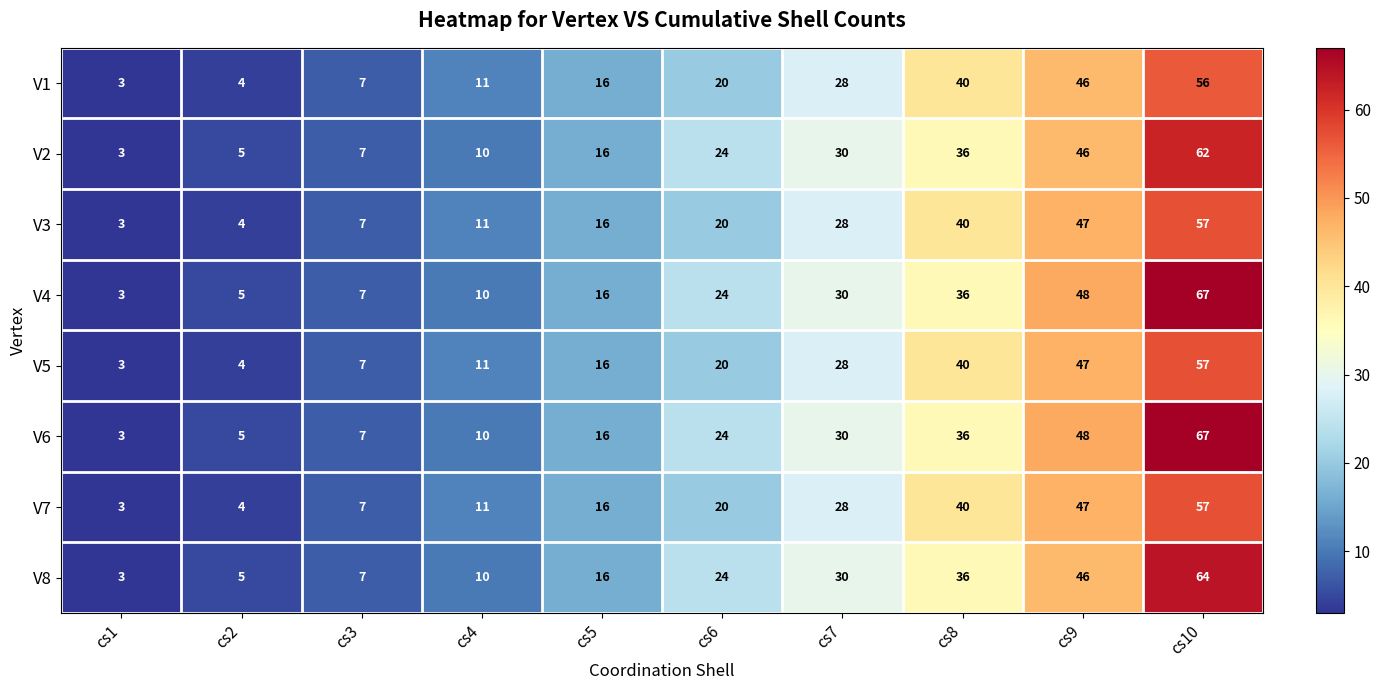

Which label corresponds to the largest value in the chart?

cs10